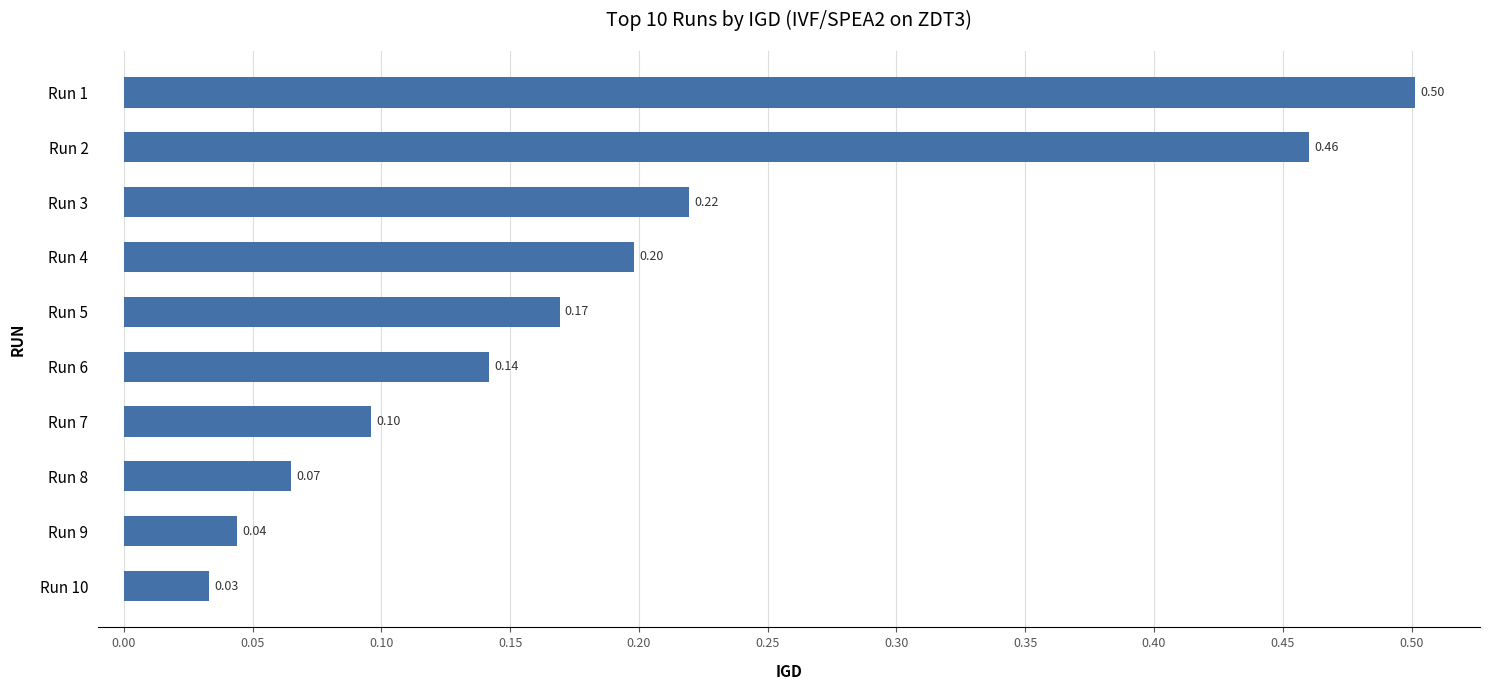

Where is the data nearest to the value 0?

Run 10